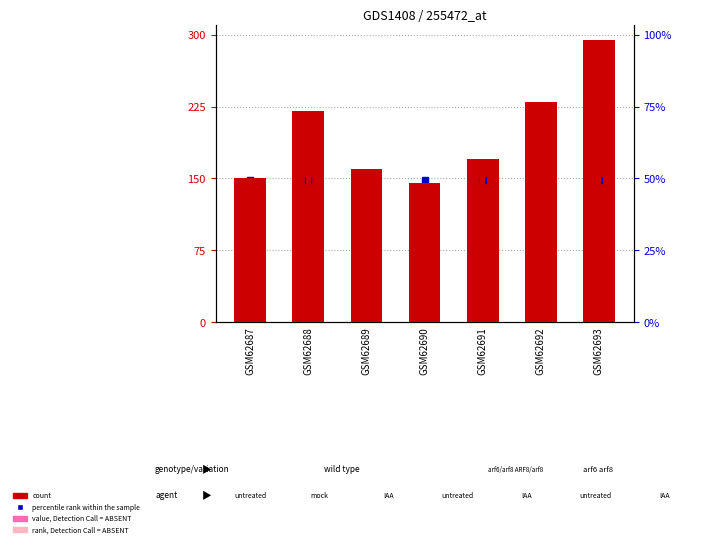

At which category does the chart reach its peak across all series?

GSM62693